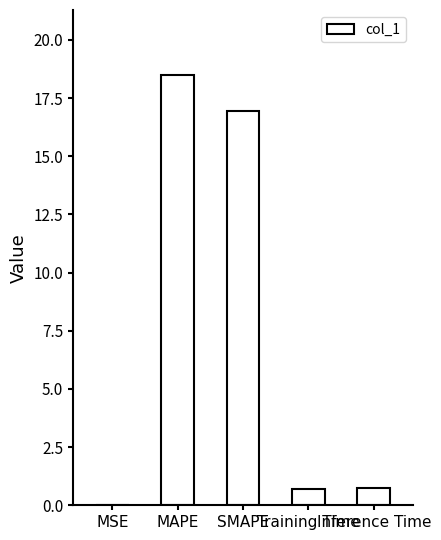

What is the sum of all values?

36.9